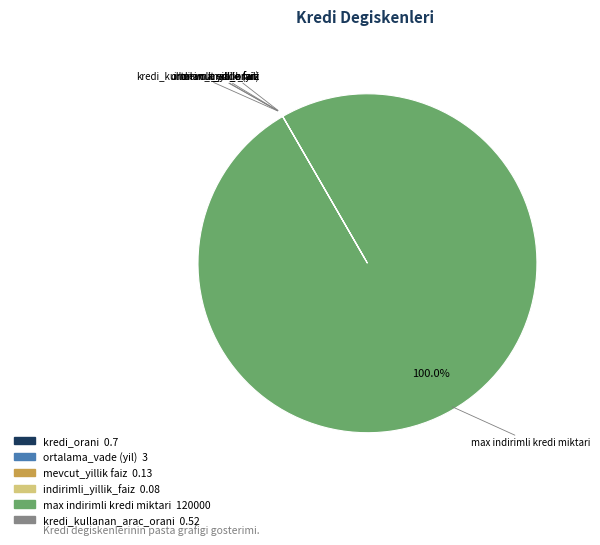

Which slice is the largest?

max indirimli kredi miktari